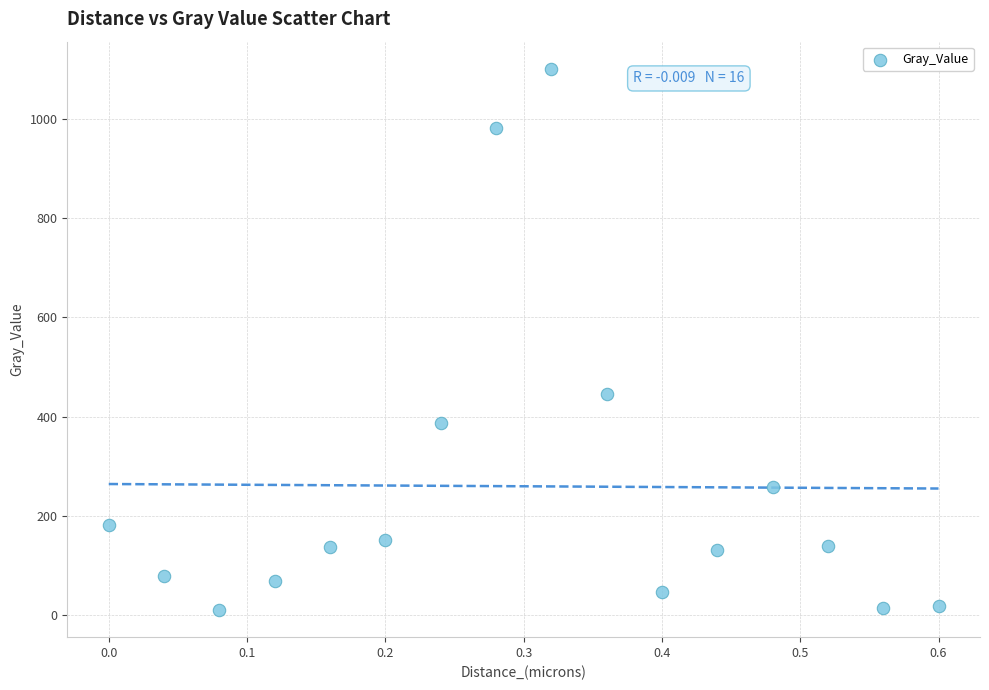

What is the range of X values (max minus min)?

0.6